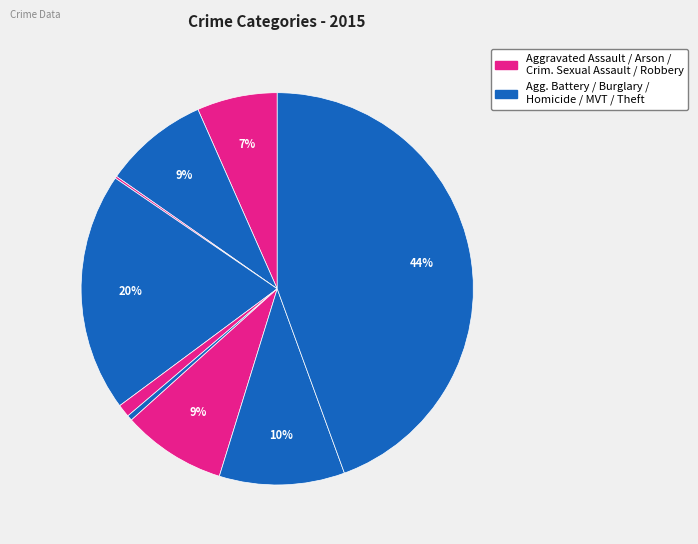

Which category has the smallest portion of the pie?

Arson